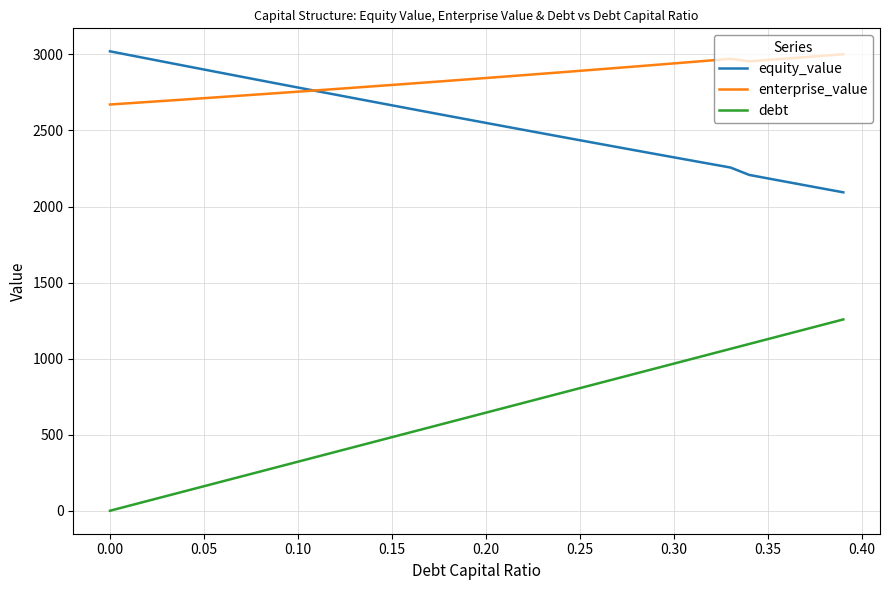

What is the average value of the equity_value series?

2560.9